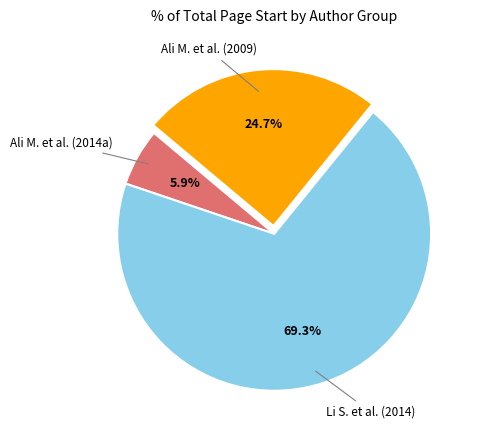

To the nearest percent, what is the average slice percentage?

33%